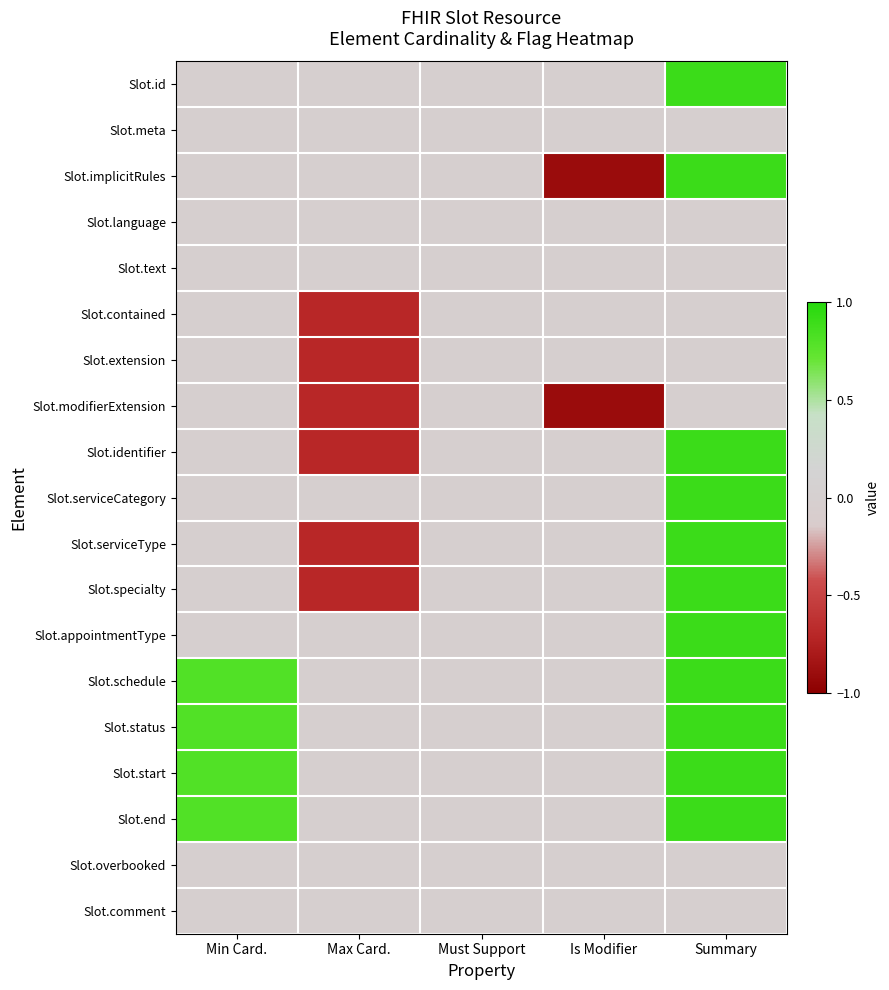

What is the total value across all series at Max Card.?

-4.2